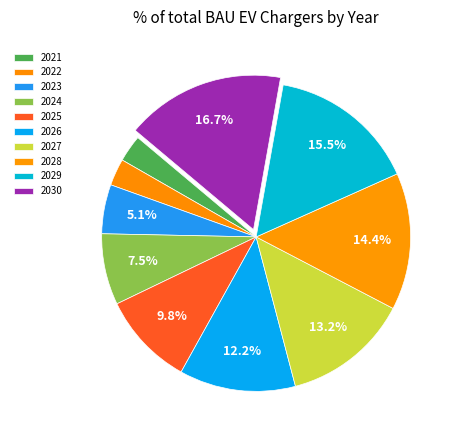

Which category has the smallest portion of the pie?

2021